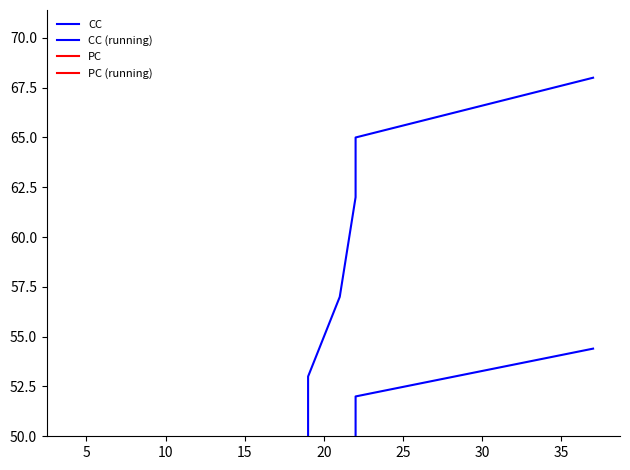

What are all the series names shown in the legend?

CC, CC (running), PC, PC (running)